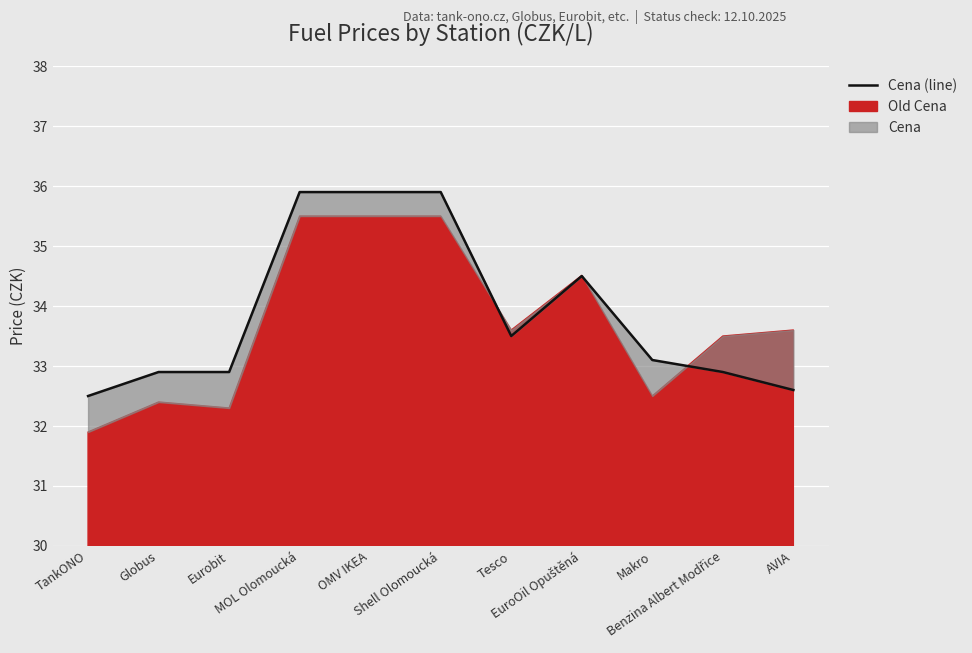

What is the change in value from OMV IKEA to Benzina Albert Modřice?

-3.0